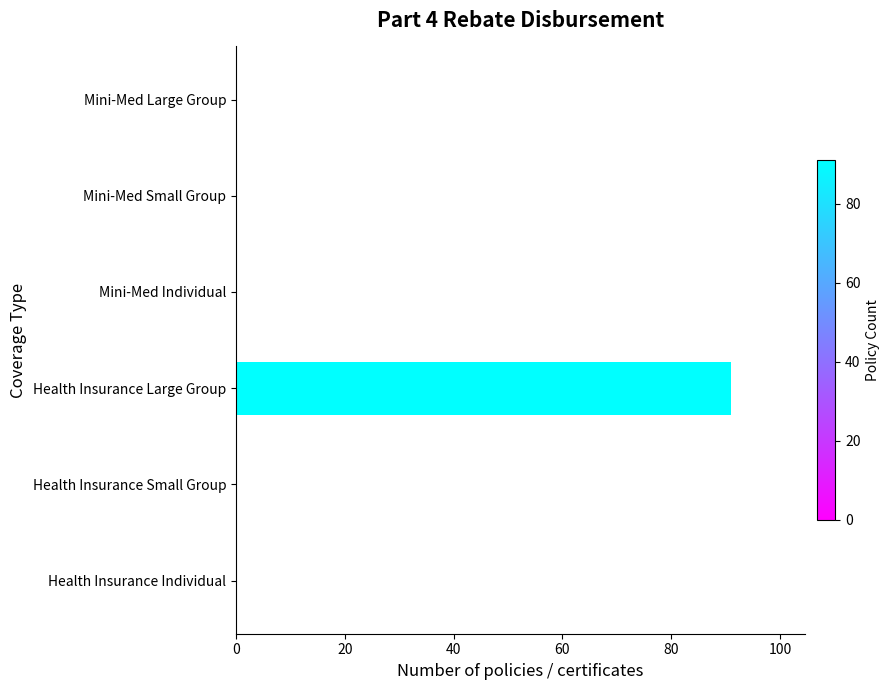

Reading top to bottom, list all the values displayed in this chart.

Mini-Med Large Group=0	Mini-Med Small Group=0	Mini-Med Individual=0	Health Insurance Large Group=91	Health Insurance Small Group=0	Health Insurance Individual=0